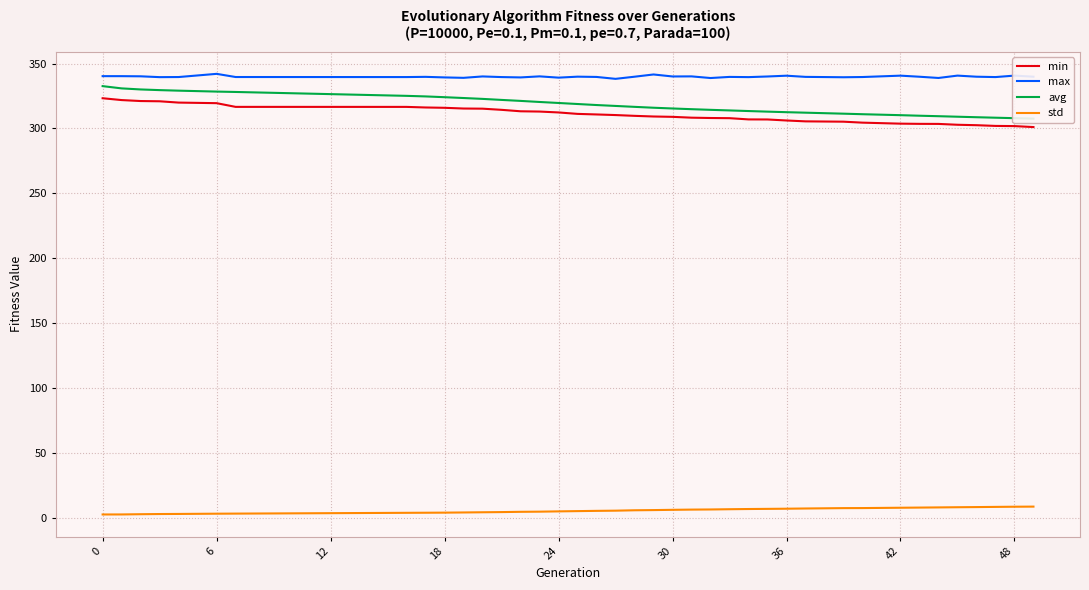

Which series has the largest range (max minus min)?

avg